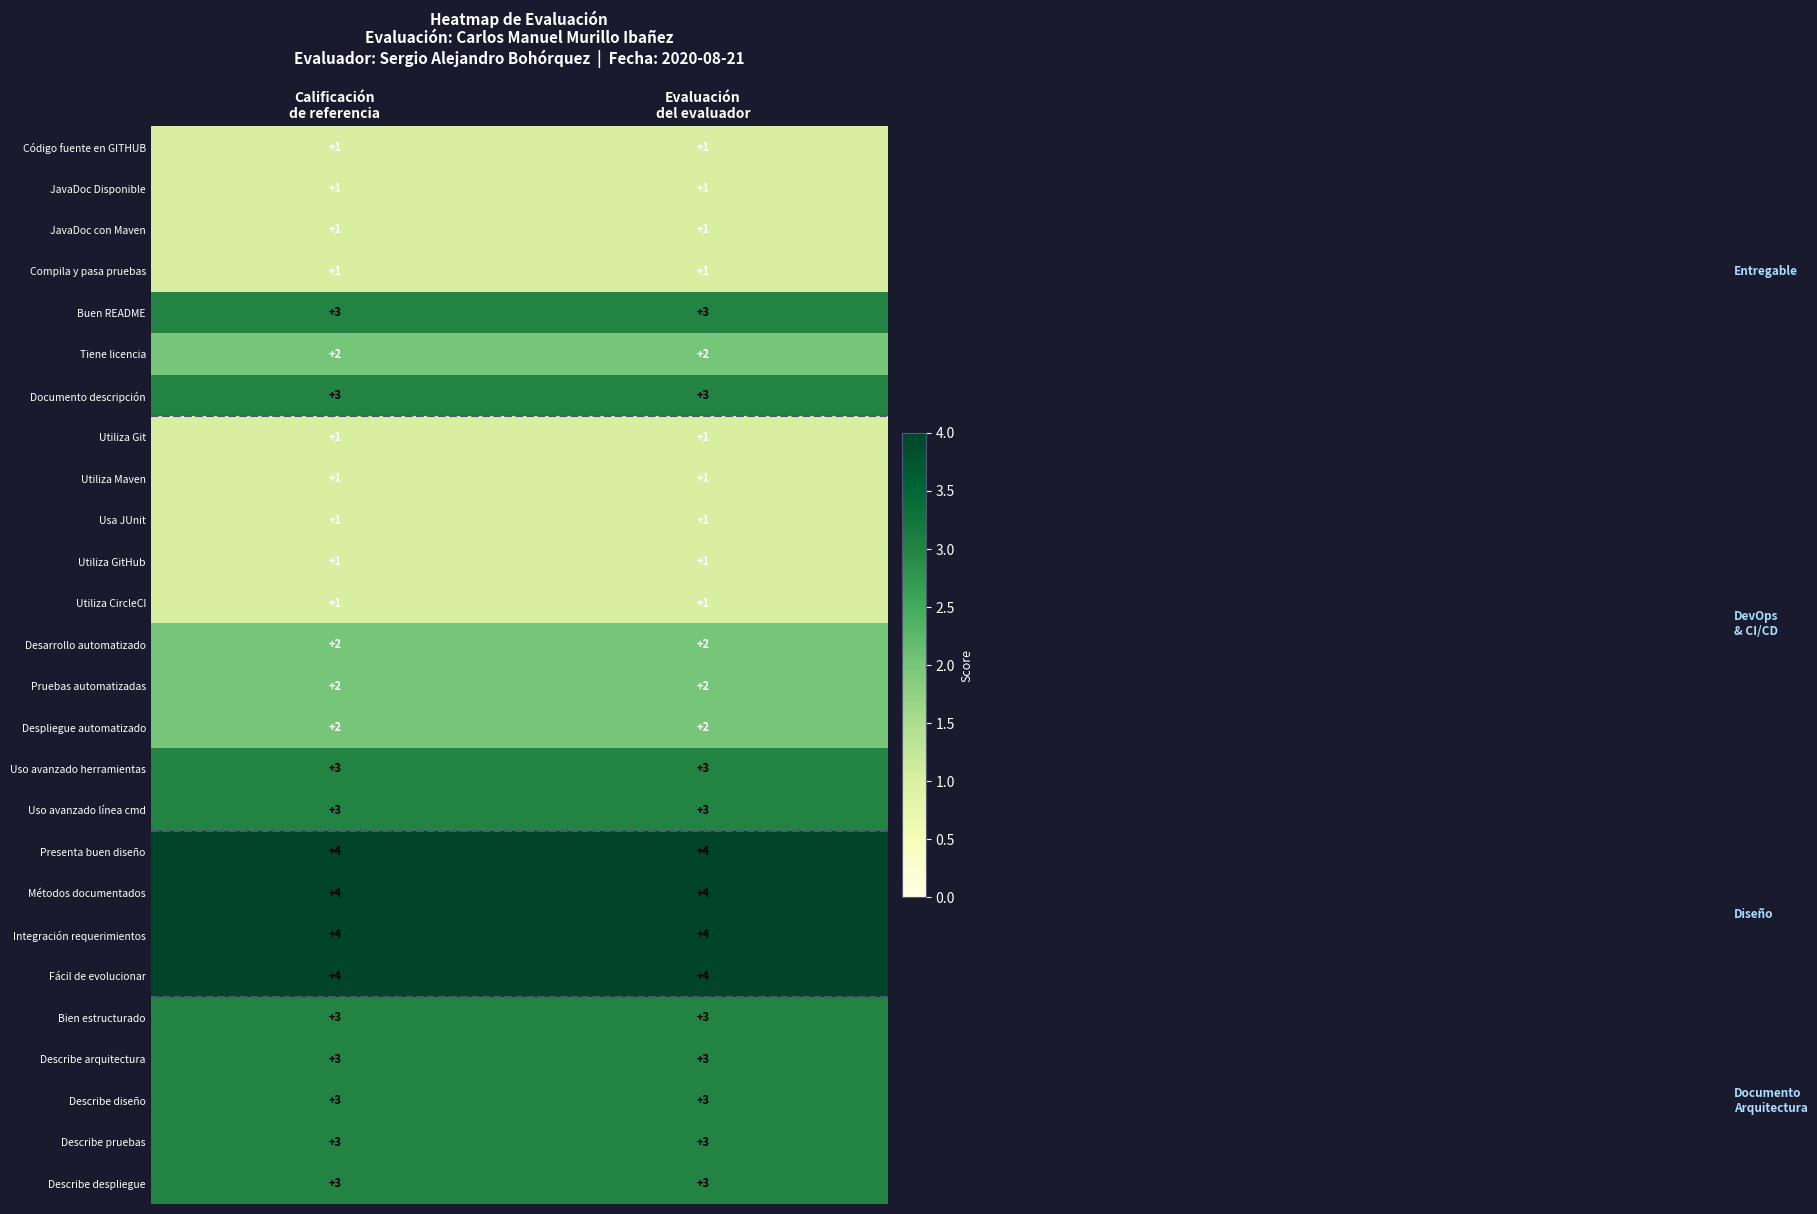

What is the sum of all Buen README values?

6